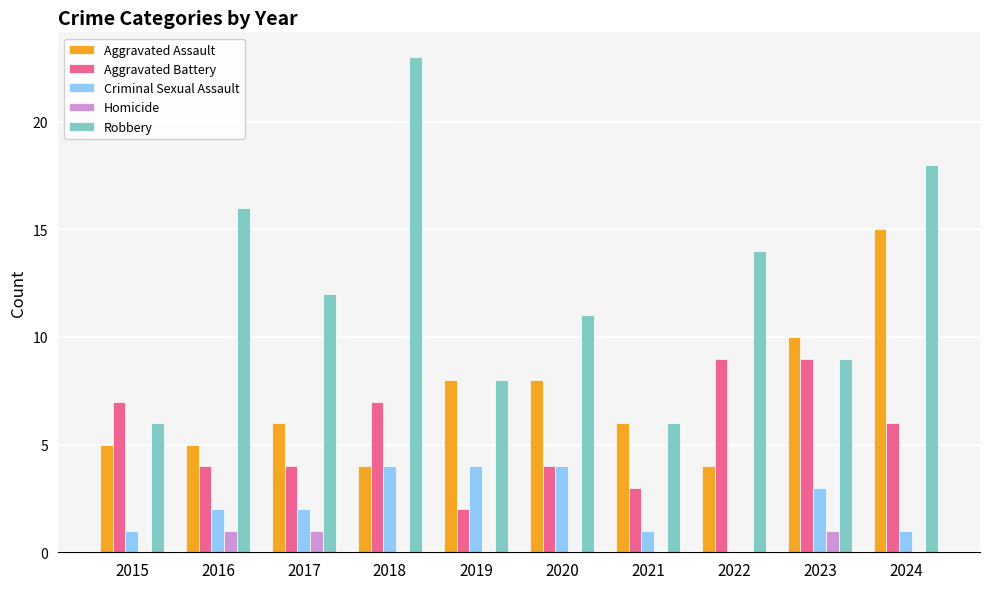

True or false: Robbery has a value of 16 at 2016.

True